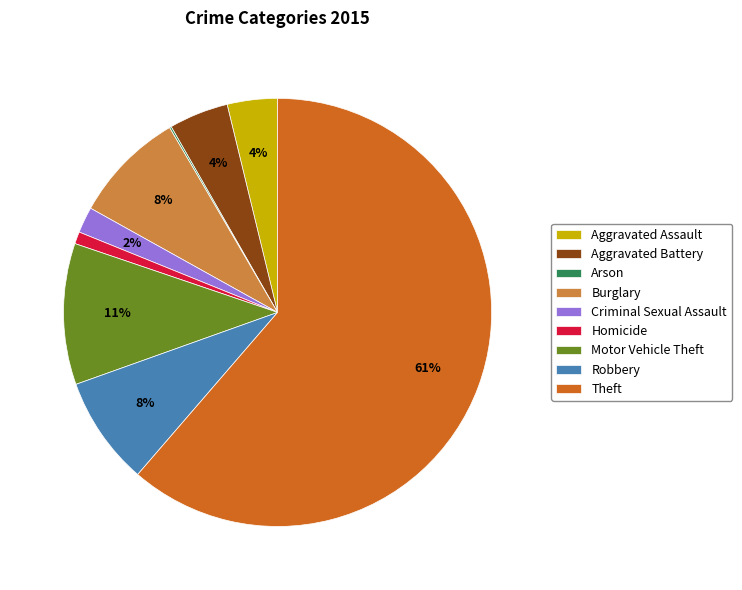

What is the largest slice in the pie chart?

Theft